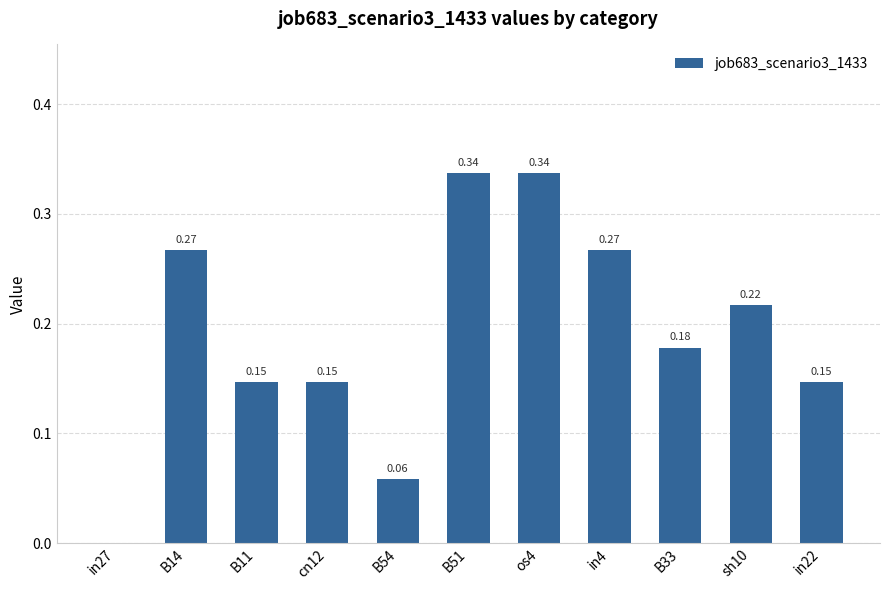

True or false: the data shows 0.1 at B33.

False